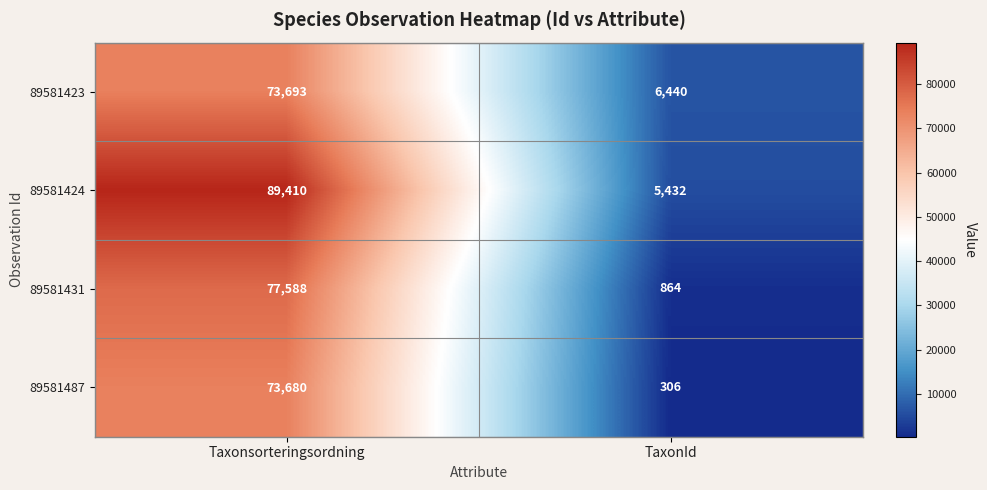

The value of 89581424 at Taxonsorteringsordning is 89410. True or false?

True